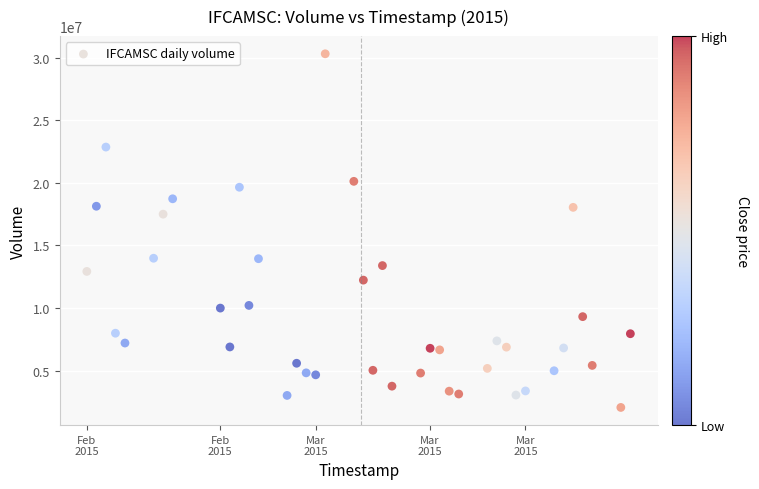

What Y value in the scatter plot is closest to 16181450?

17496900